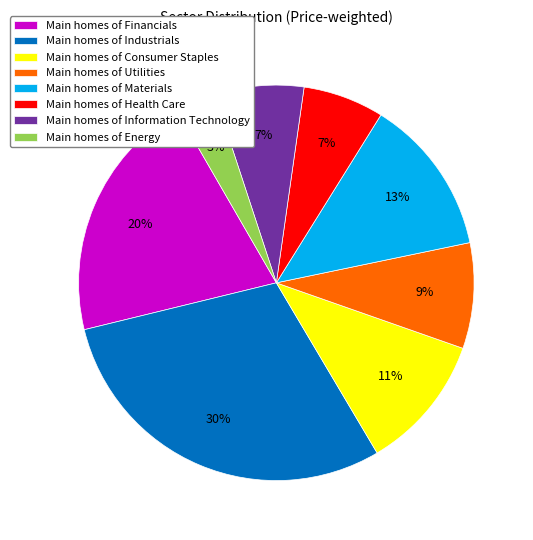

True or false: Main homes of Industrials accounts for 37% of the total.

False